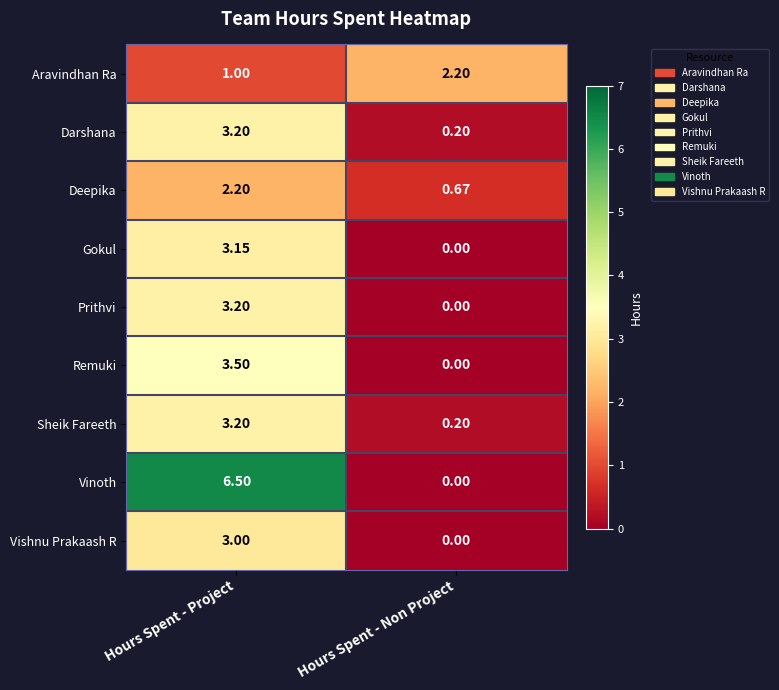

At which category does the chart reach its minimum across all series?

Hours Spent - Non Project